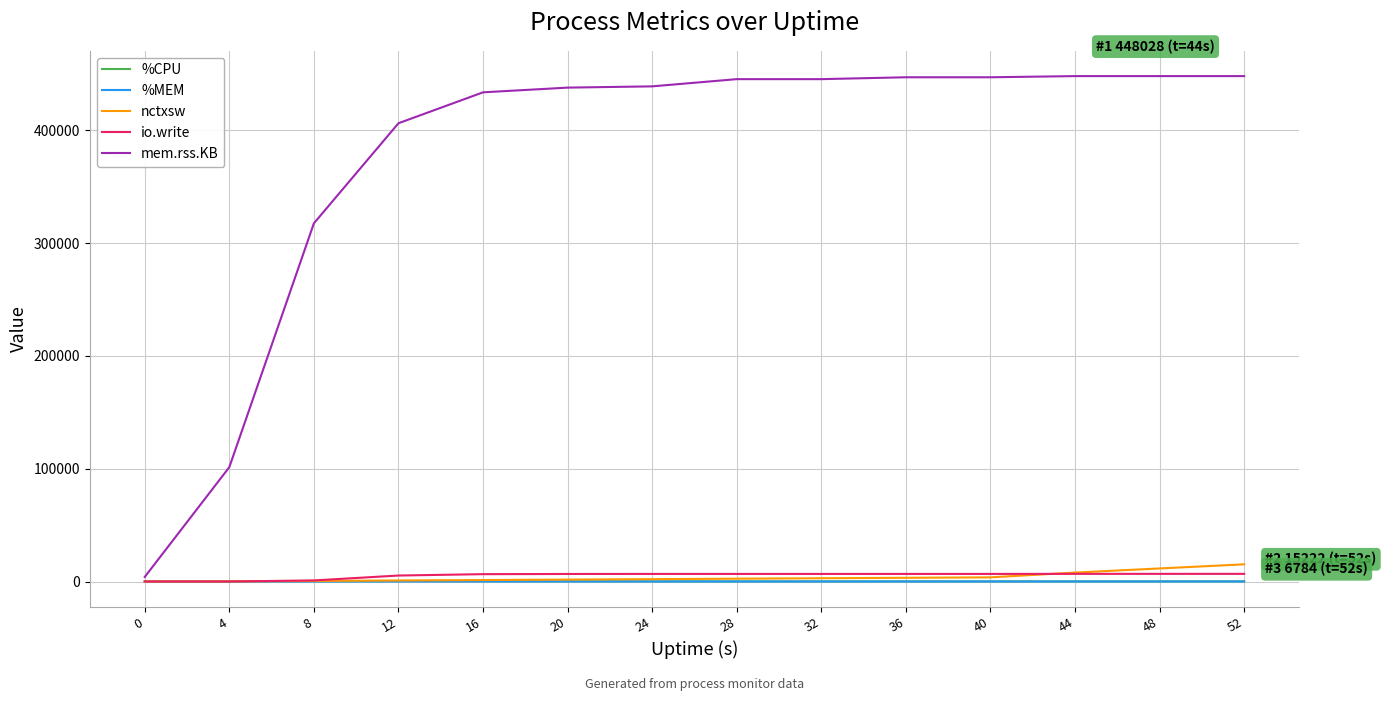

Which series changed the most between 8 and 16?

mem.rss.KB